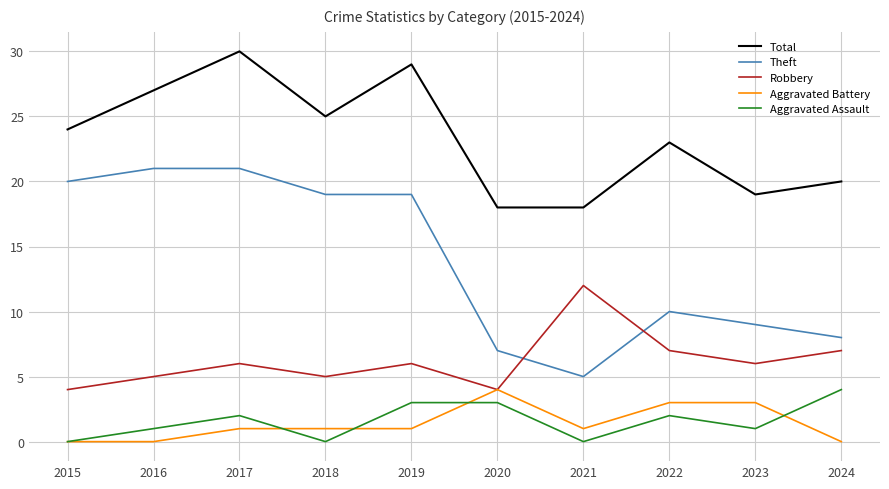

The value of Aggravated Assault at 2023 is 1. True or false?

True